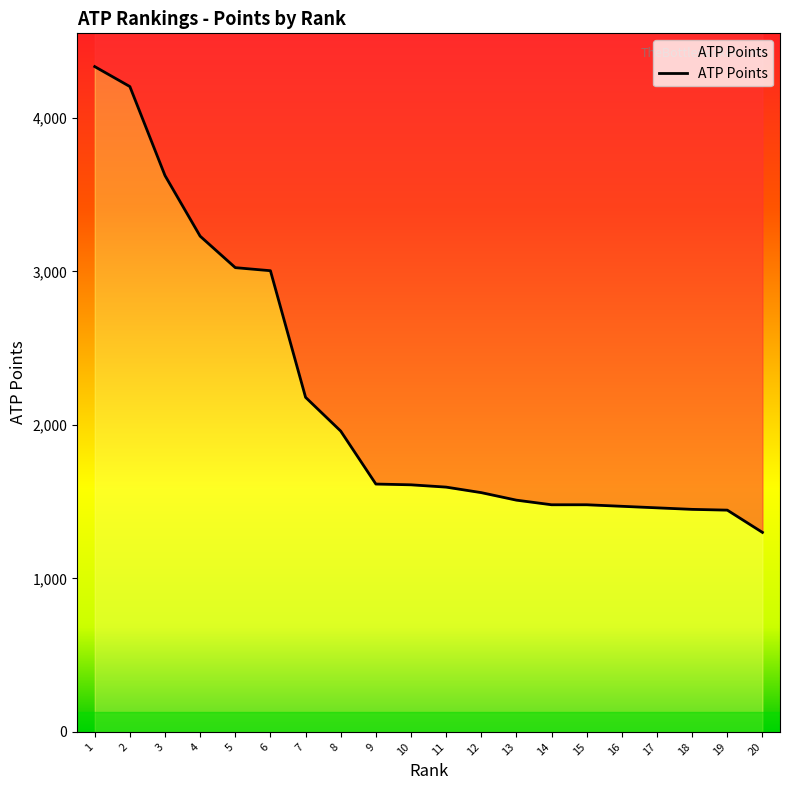

What is the average value?

2177